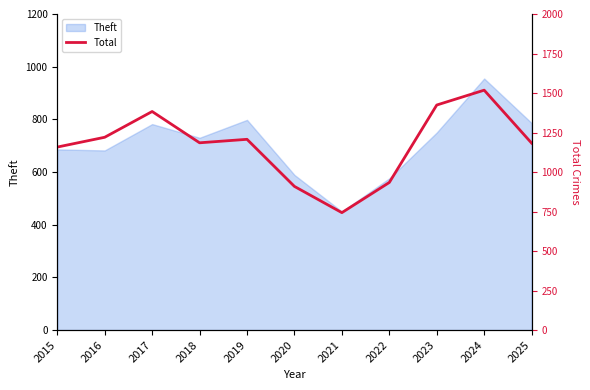

Is it true that Theft equals 955 at 2024?

True